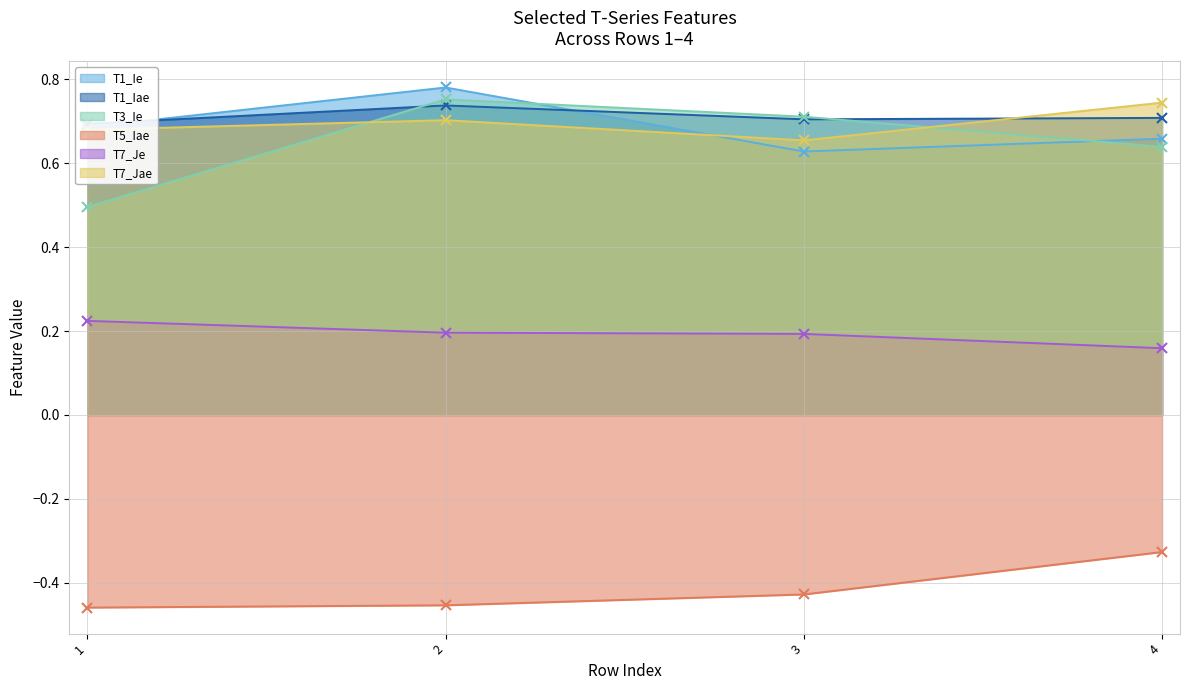

Which series has the largest total across all categories?

T1_Iae